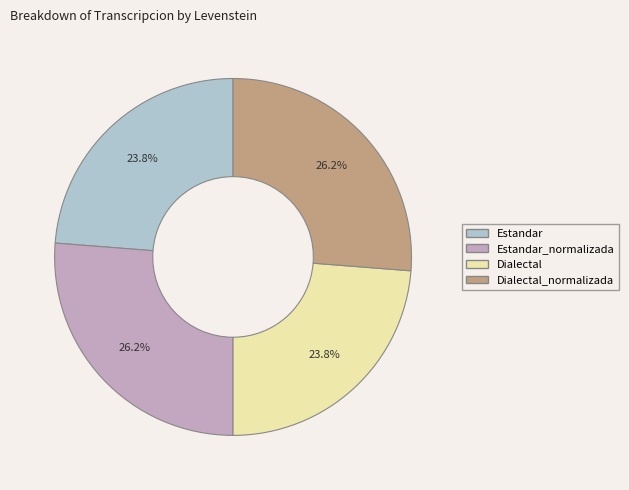

The Dialectal slice represents 32% of the pie. True or false?

False